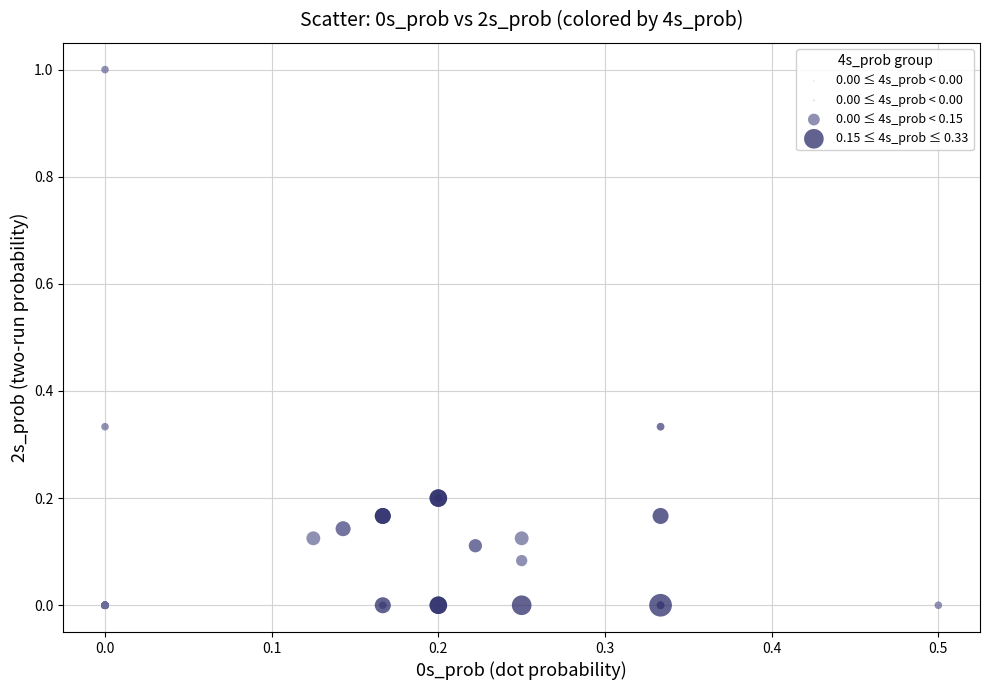

Which series has the widest spread of Y values?

0.00 ≤ 4s_prob < 0.15